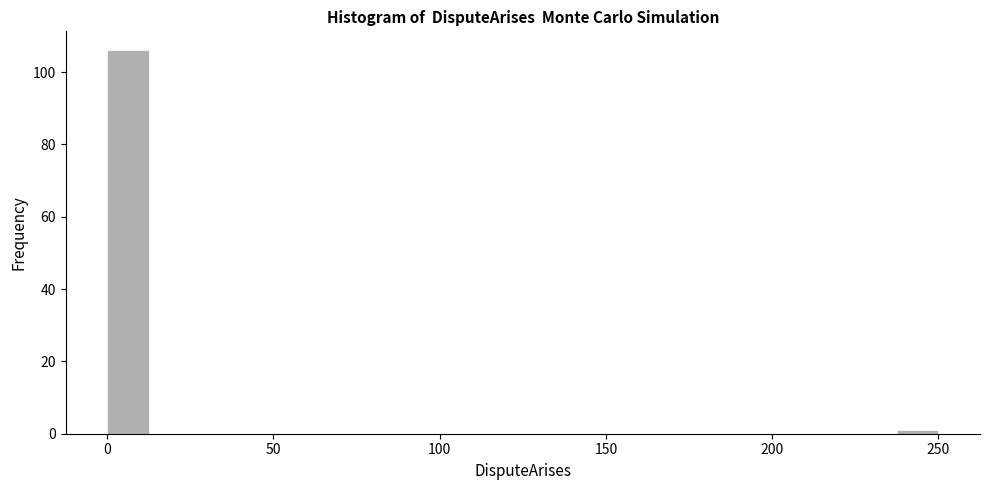

Around what value on the x-axis is the tallest bar? Give the approximate position of its centre, as read against the axis.

5